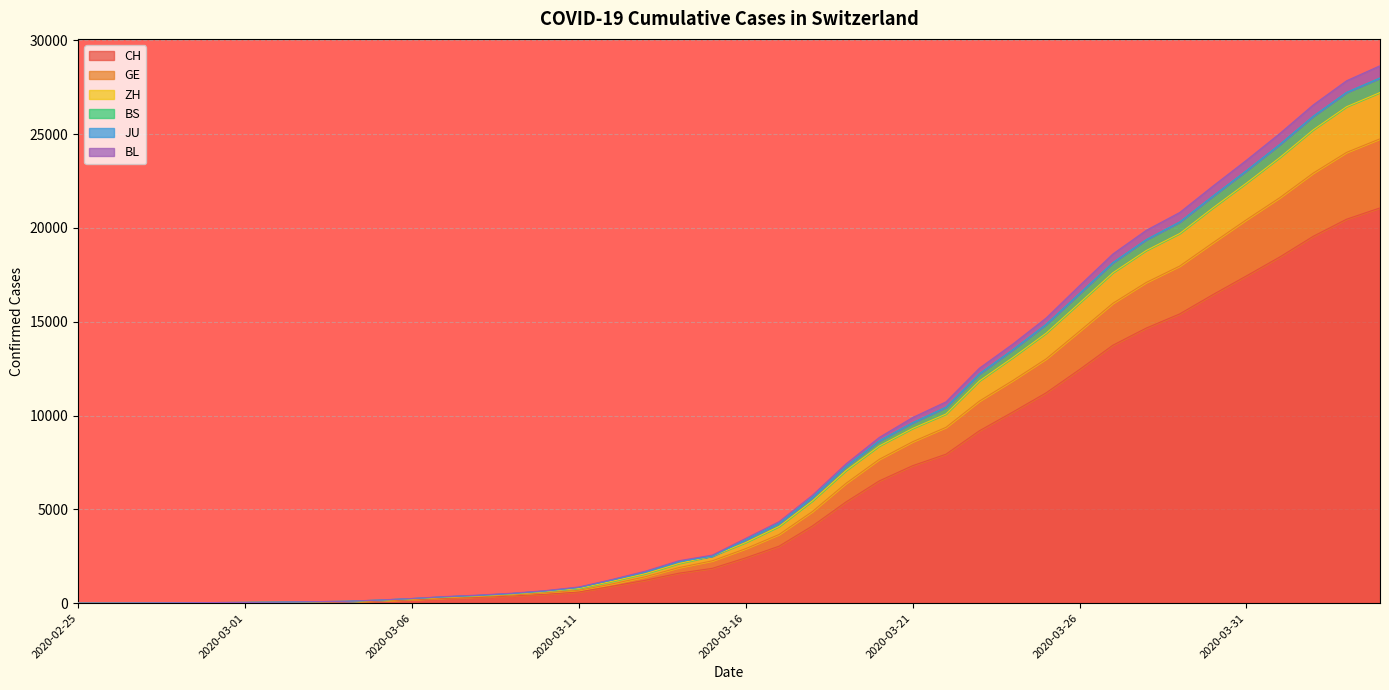

What is the maximum value for CH?

21065